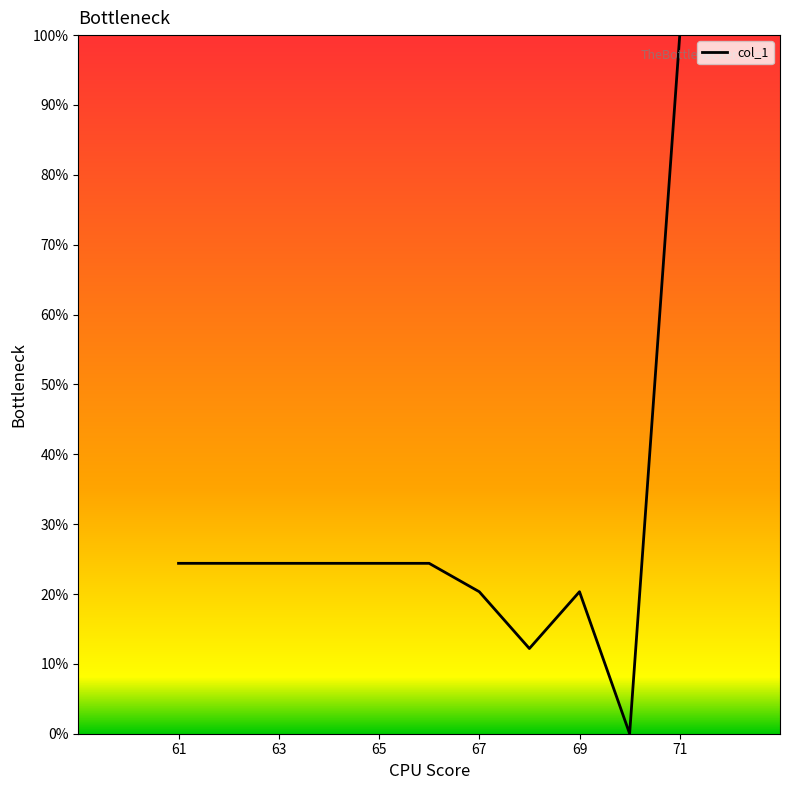

How many lines are shown in the chart?

1